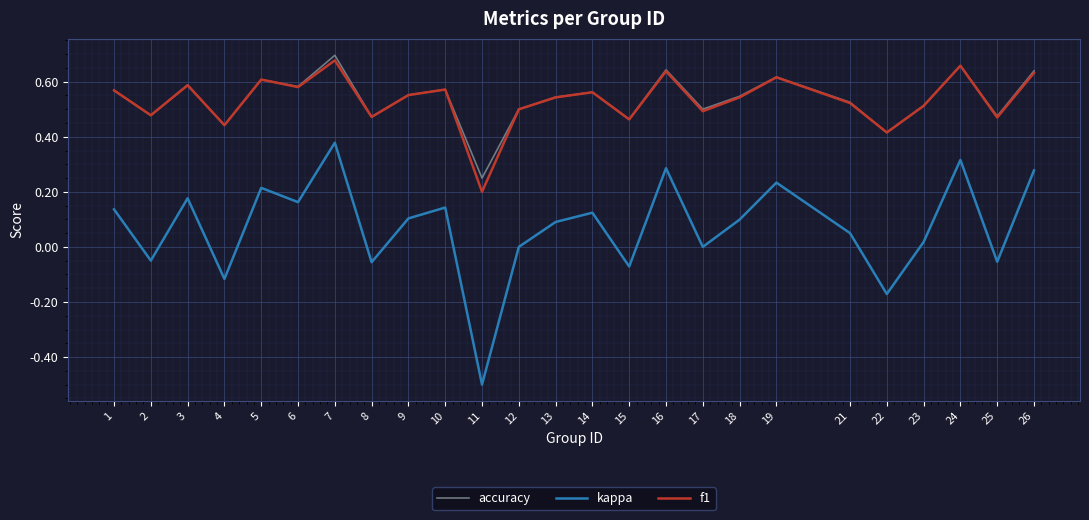

True or false: kappa and accuracy cross at least once.

False